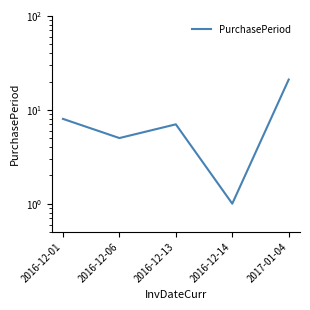

What is the difference between the maximum and minimum values?

20